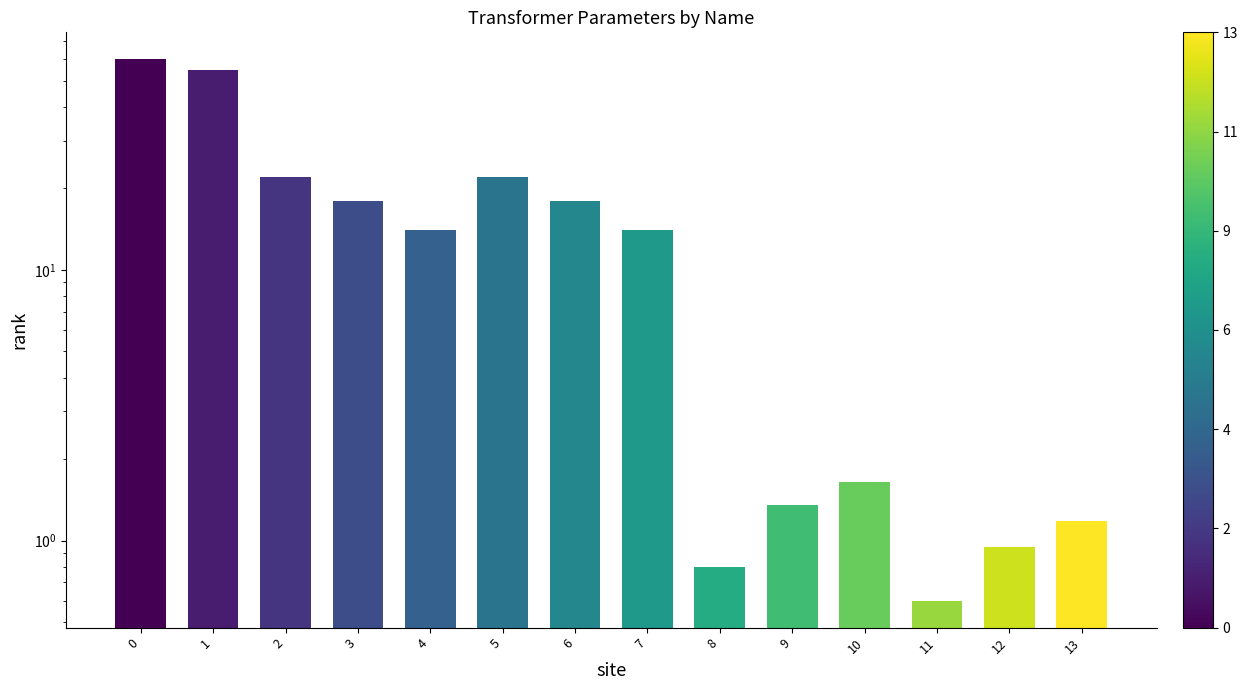

What value does the data have at 13?

1.2